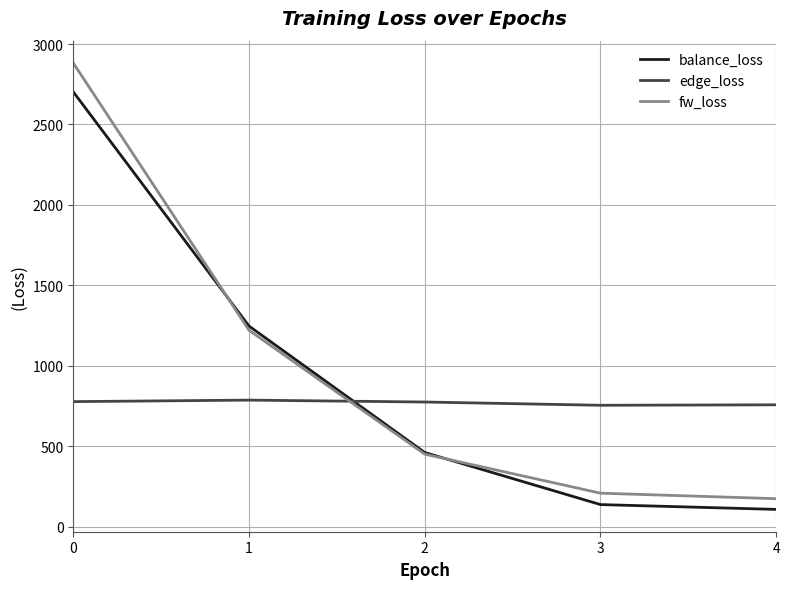

How many times do edge_loss and balance_loss cross each other?

1